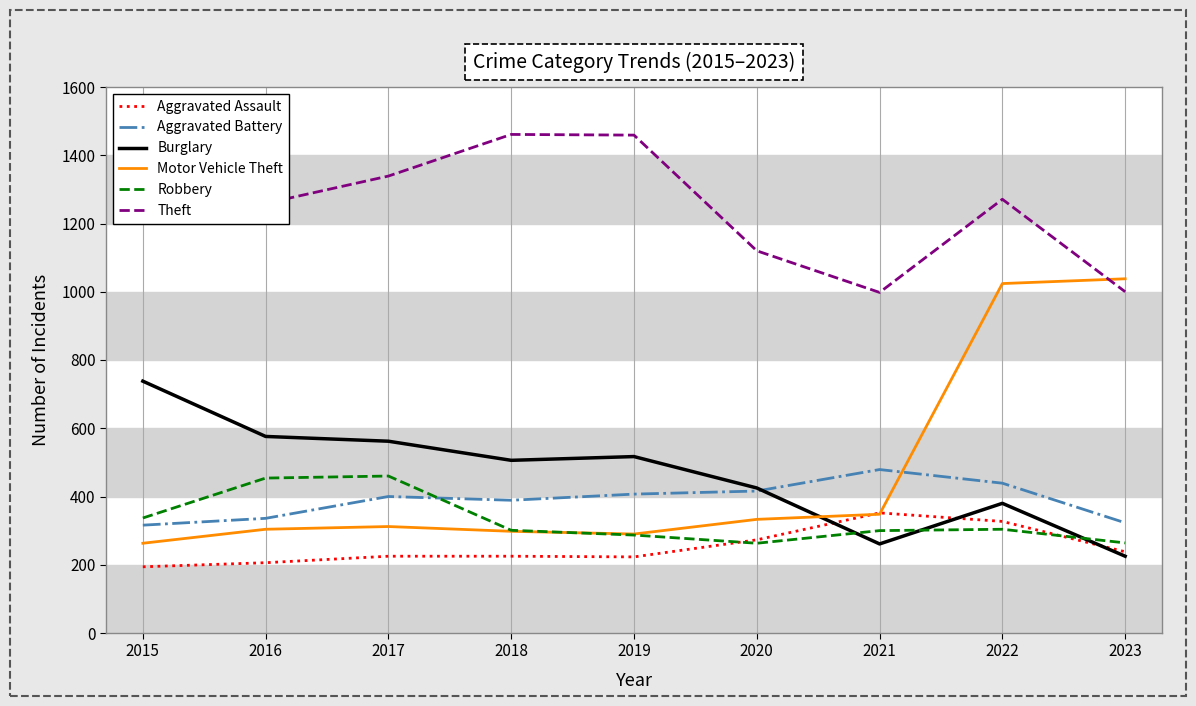

In Aggravated Battery, how many points are lower than both neighbors (excluding endpoints)?

1